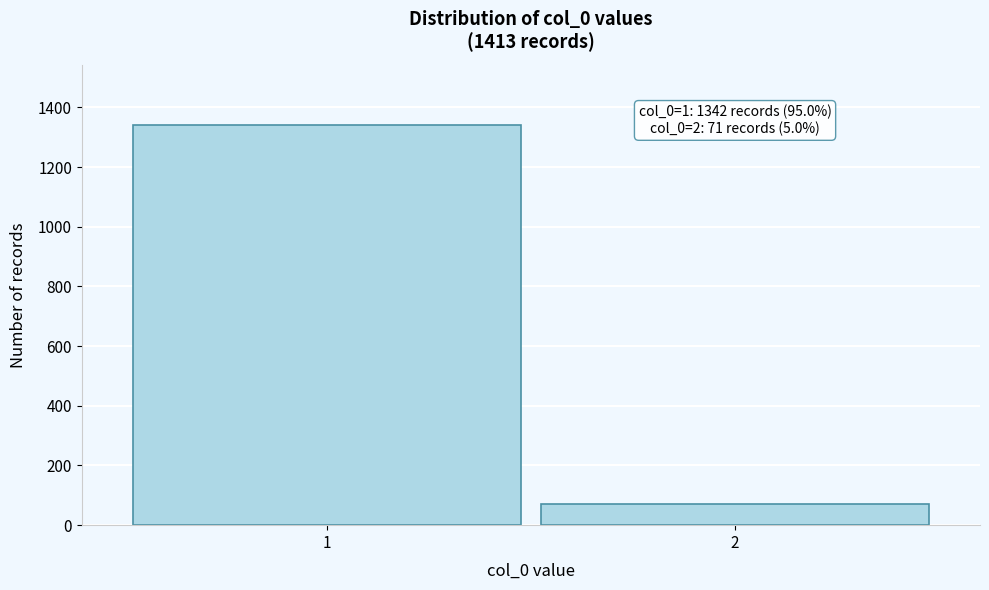

Reading left to right, transcribe all the data shown in this chart.

1342	71